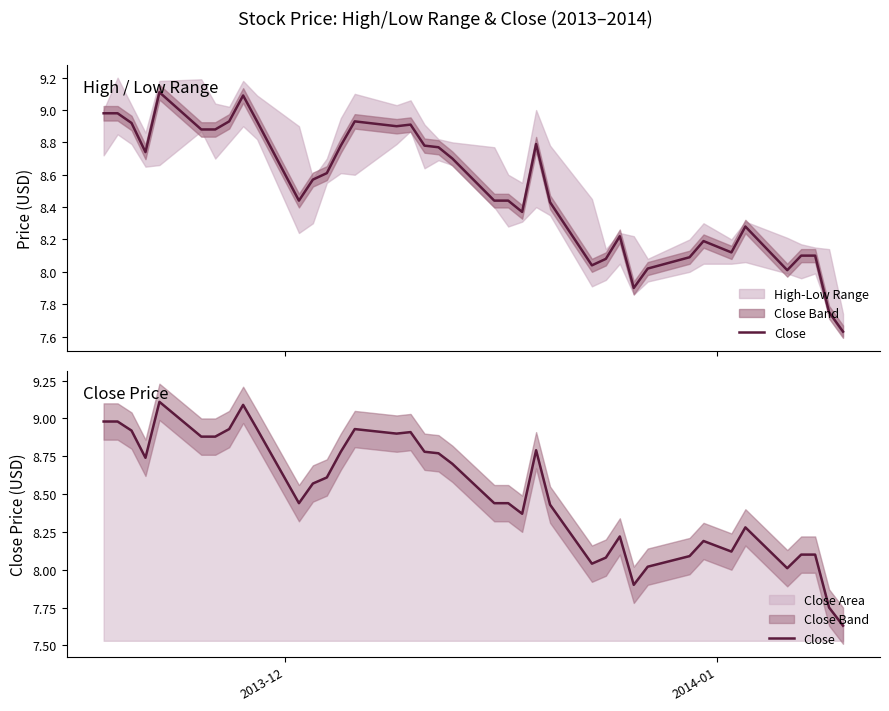

At which label does the data first exceed 8?

2013-12